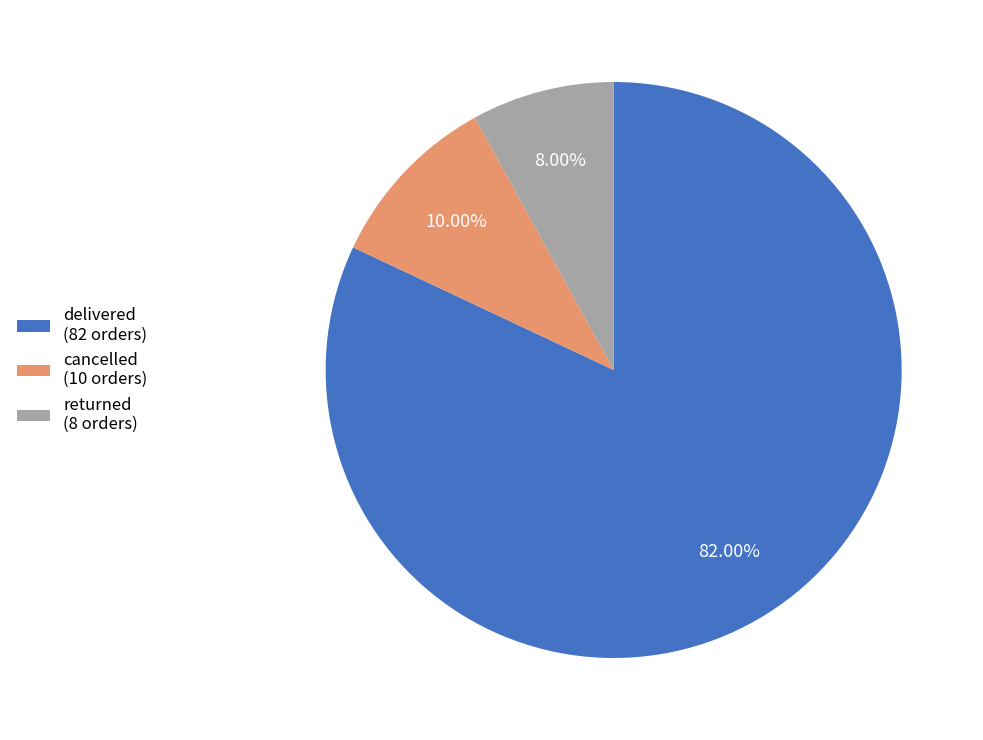

To the nearest percent, what is the combined percentage of delivered and cancelled?

92%